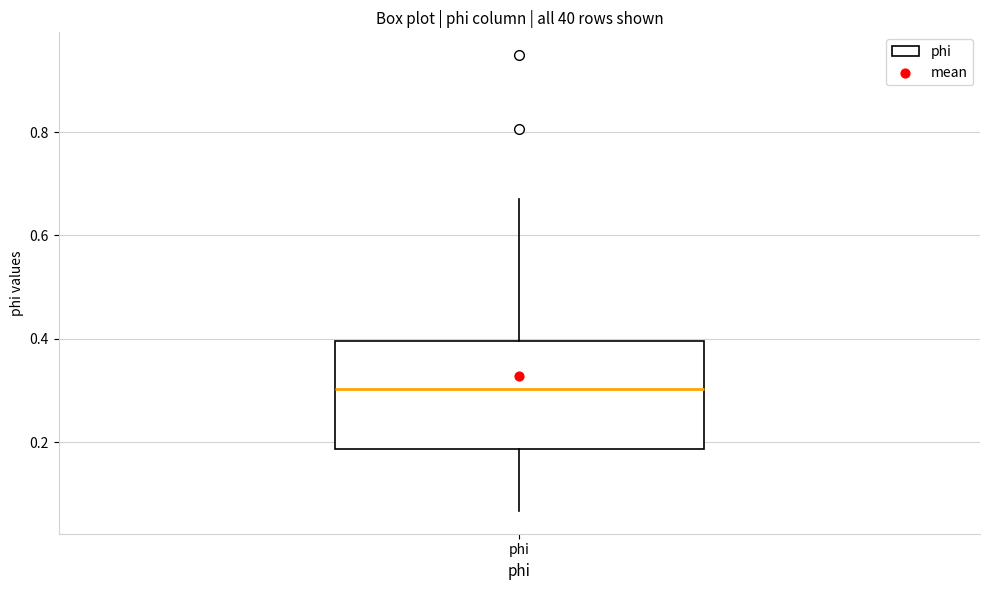

Read this box plot against the y-axis: the position of the median line, the range covered by the box, and the ends of both whiskers. The values are not printed on the chart, so give them approximately, as read against the axis.

median 0.30, box 0.18 to 0.40, whiskers 0.06 to 0.68